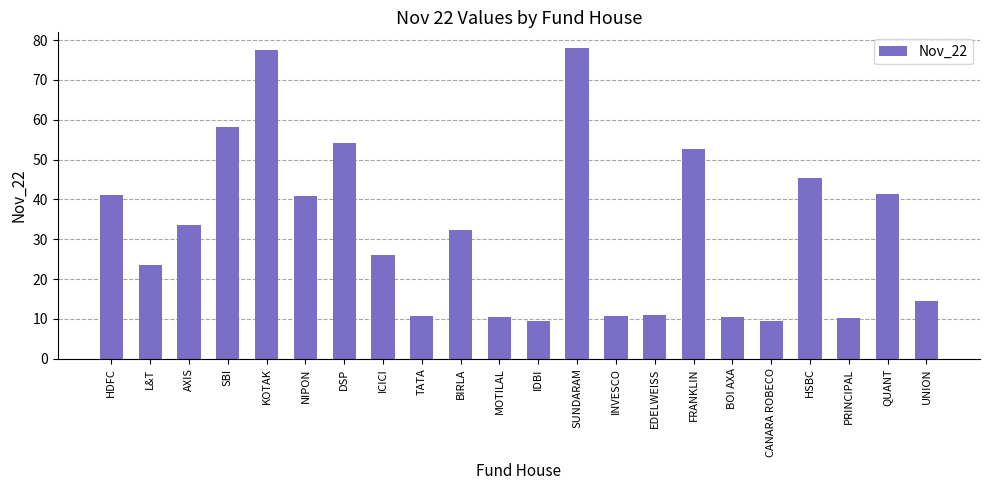

Does the chart contain stacked bars?

No